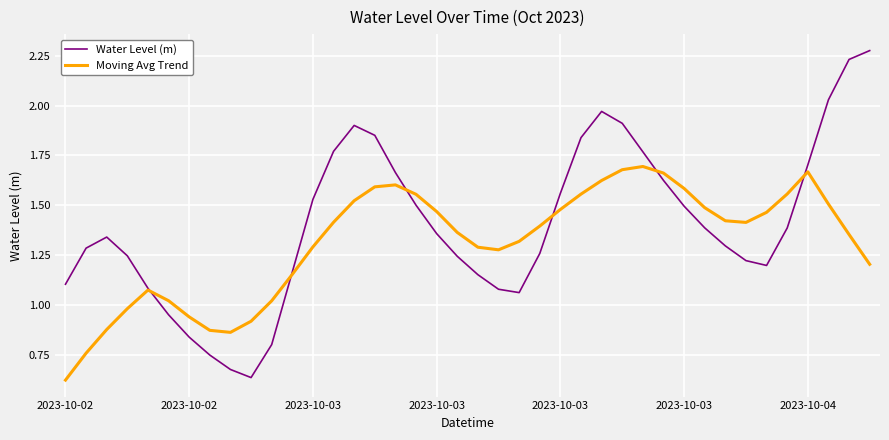

Rank the series by their maximum value, from highest to lowest.

Water Level (m), Moving Avg Trend